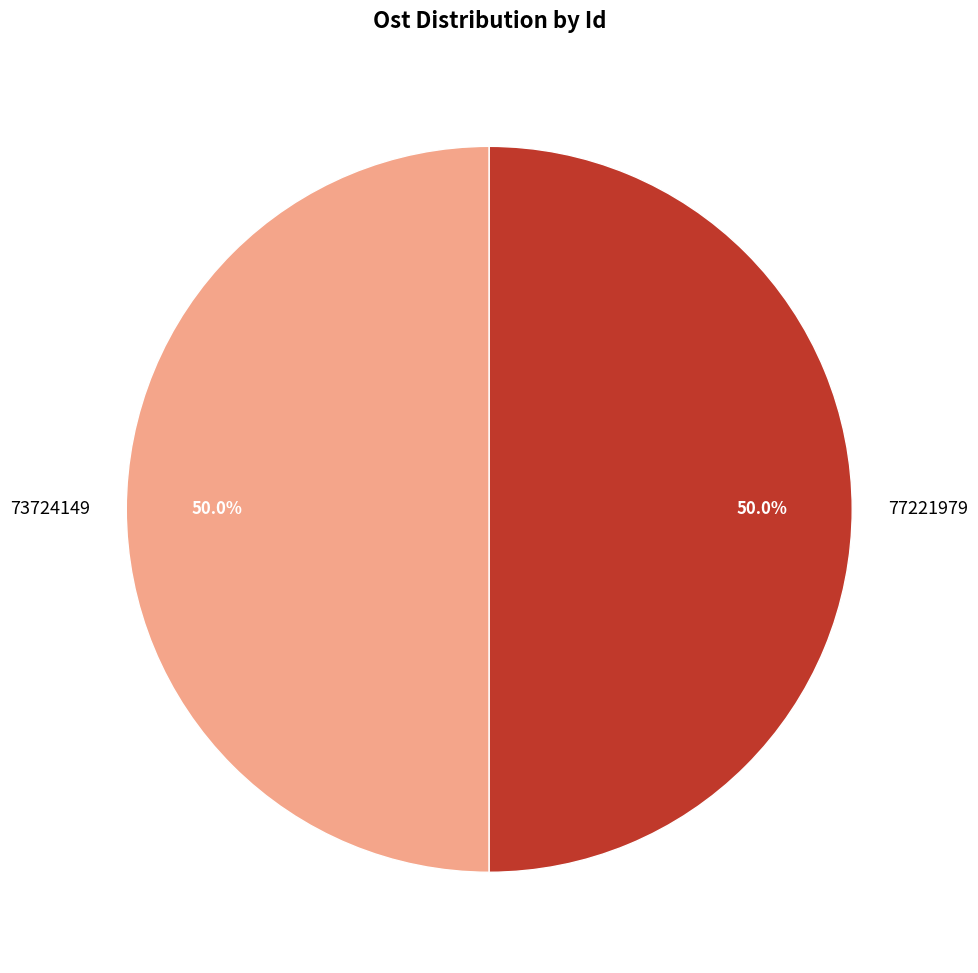

What is the ratio of the value at 77221979 to the value at 73724149?

1.0